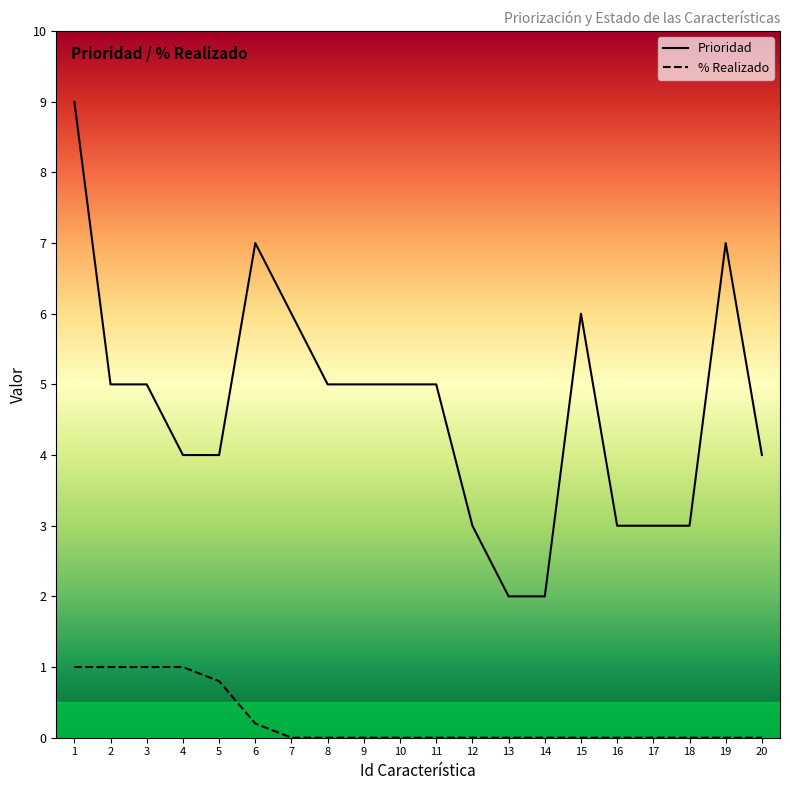

True or false: % Realizado and Prioridad intersect in this chart.

False